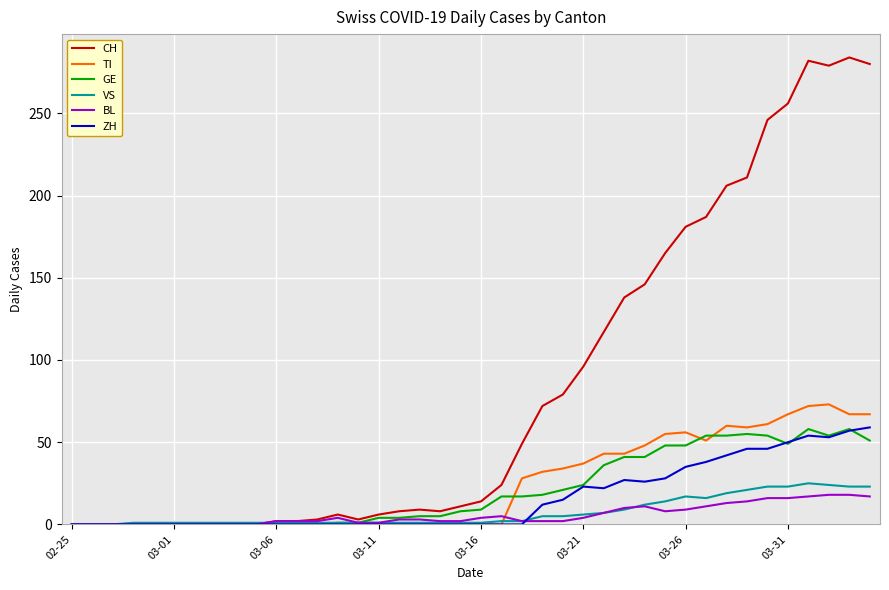

Which series has the largest total across all categories?

CH